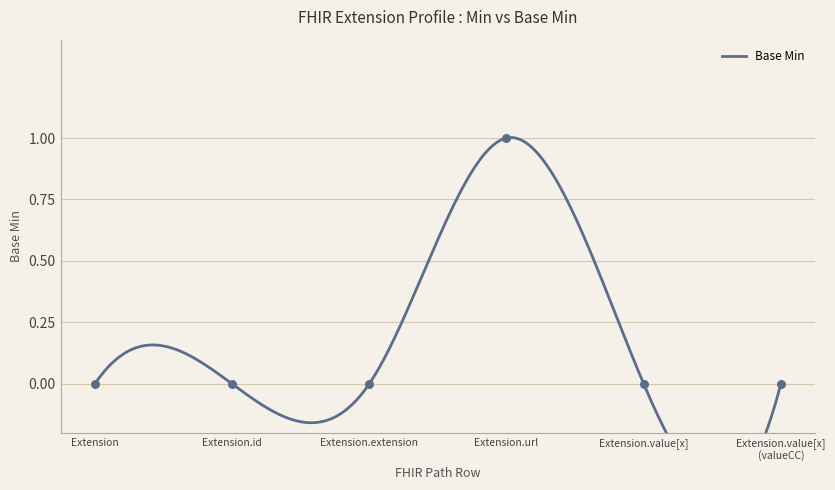

Between Extension.url and Extension.extension, which is larger?

Extension.url